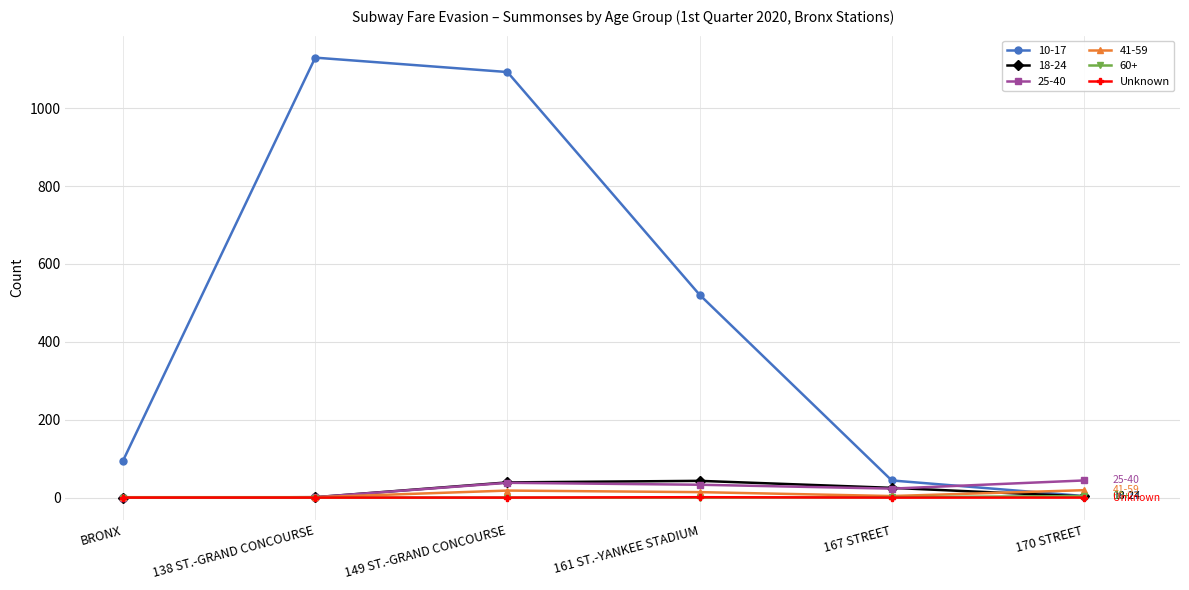

True or false: 10-17 has more than 0 points higher than both neighbors.

True